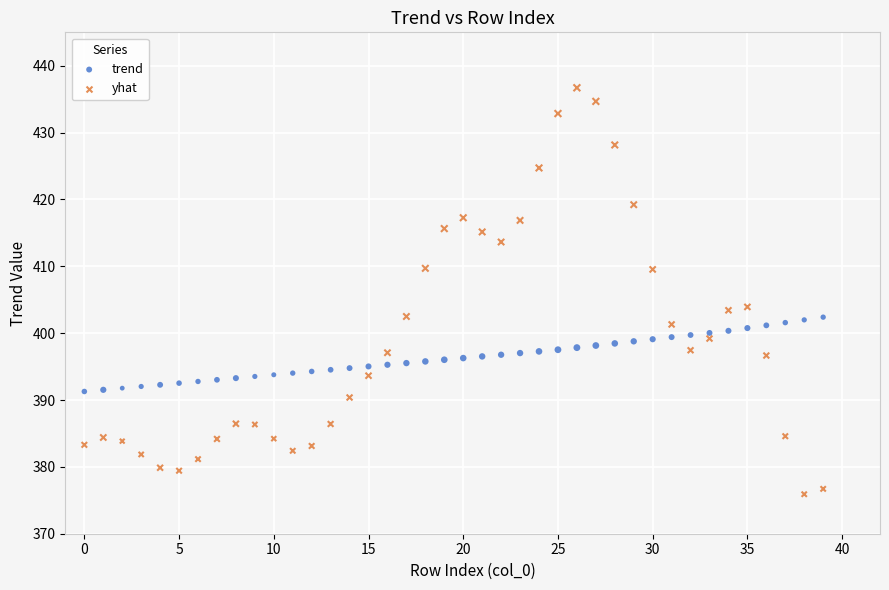

Which series contains the lowest Y value?

yhat